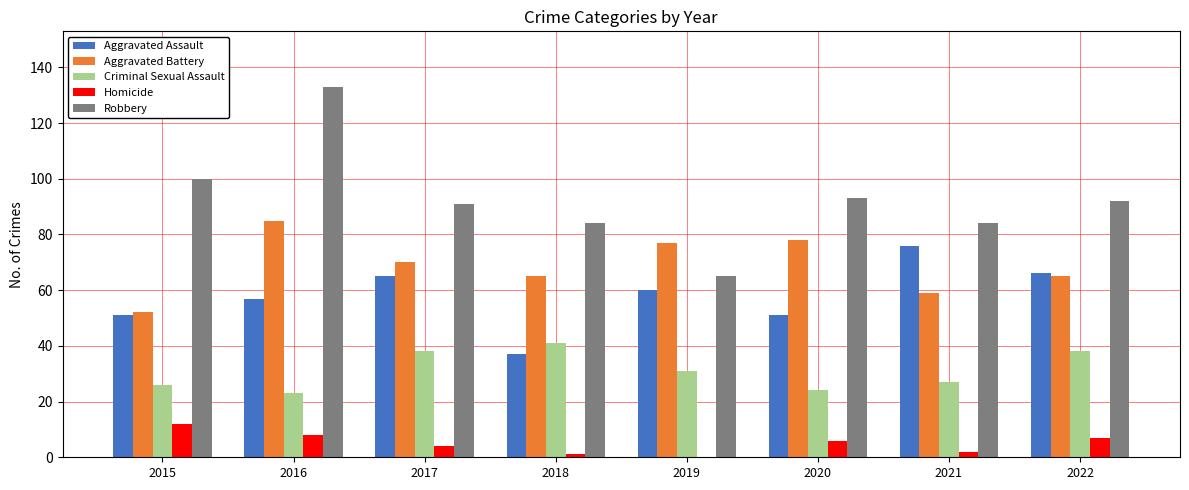

Are the bars horizontal?

No